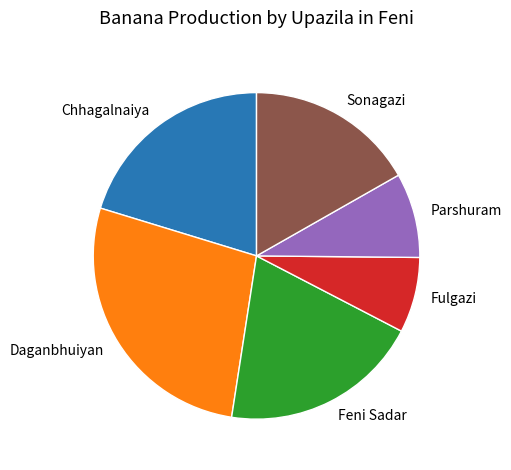

Does Chhagalnaiya account for over 50% of the chart?

No